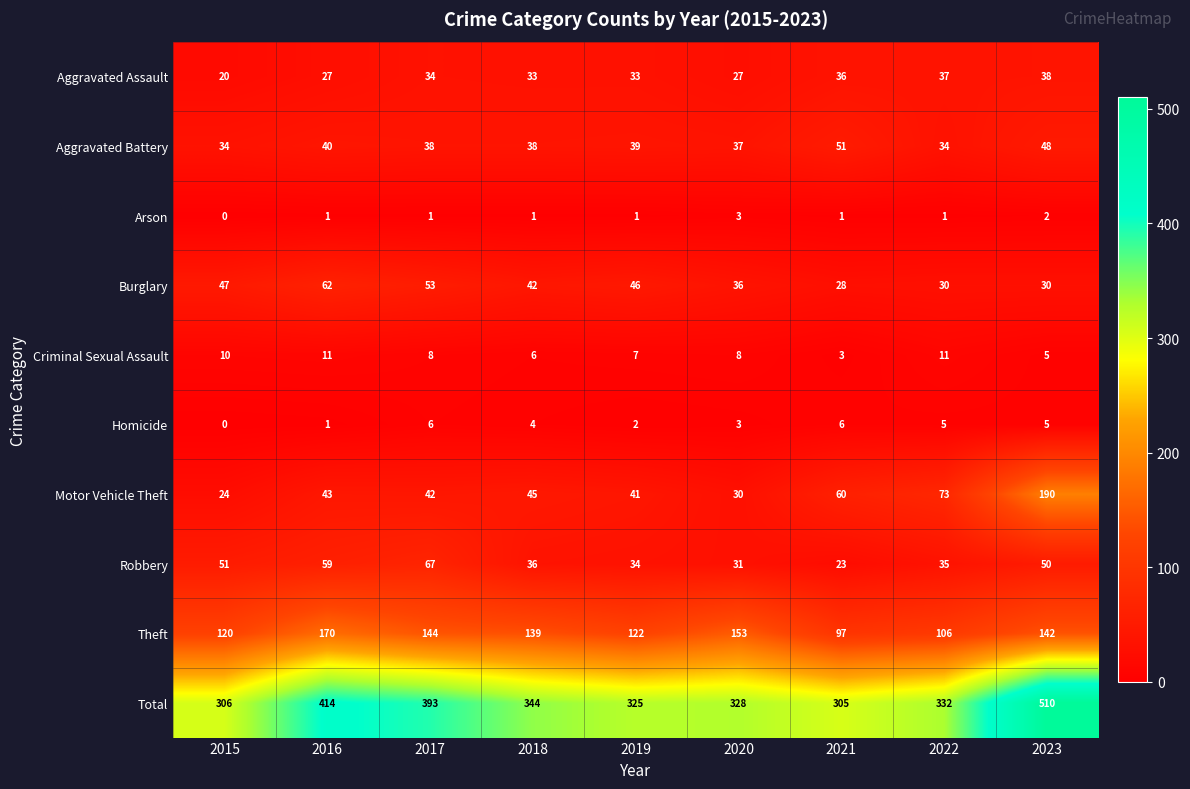

At how many categories does at least one series exceed 368?

3